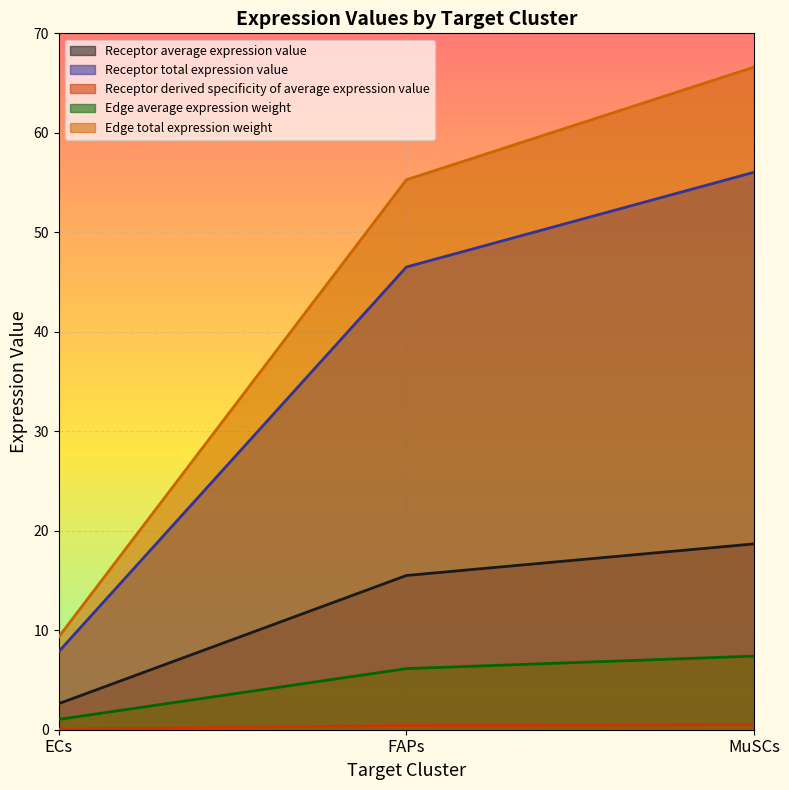

Which category has the highest value in the Receptor total expression value series?

MuSCs